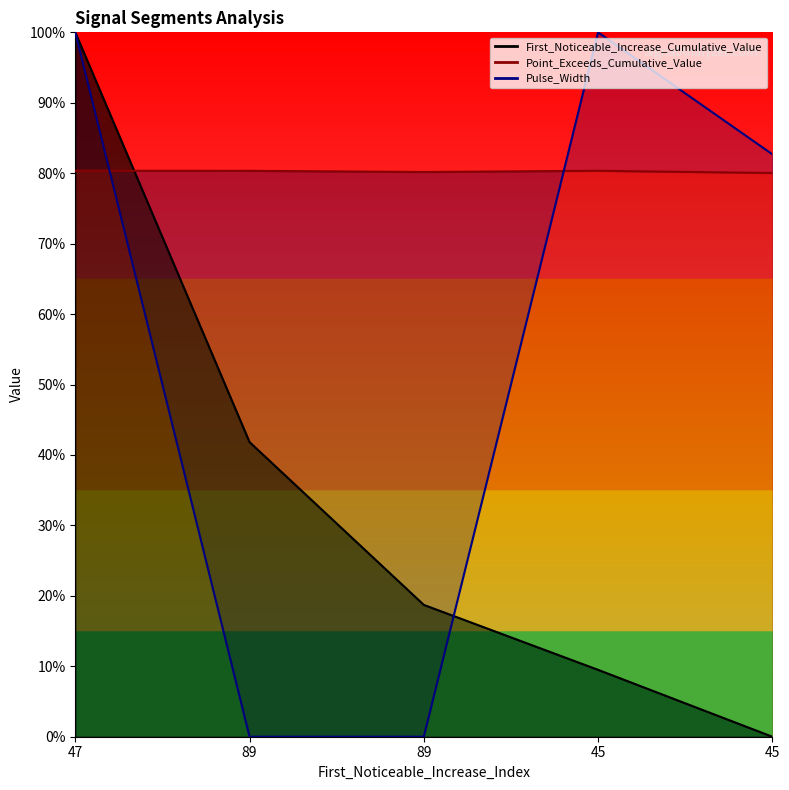

The value of Point_Exceeds_Cumulative_Value at 89 is 1.2. True or false?

False